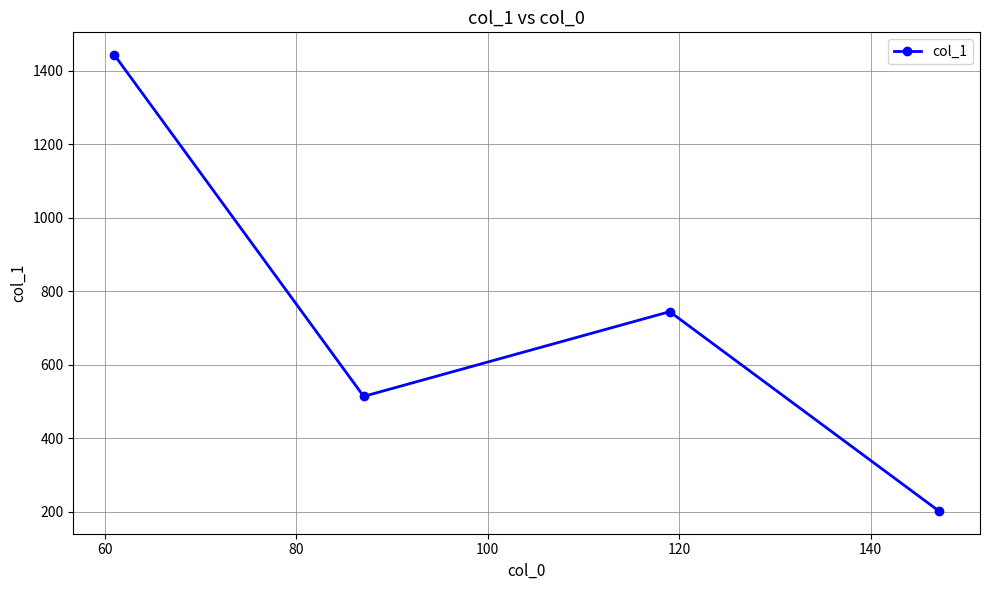

What is the maximum value shown in the chart?

1443.0